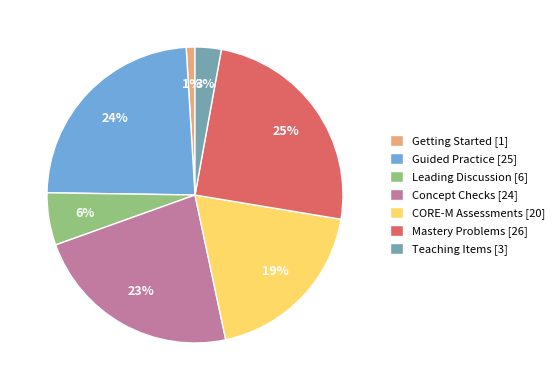

To the nearest percent, what is the difference between the largest and smallest slice percentages?

24%